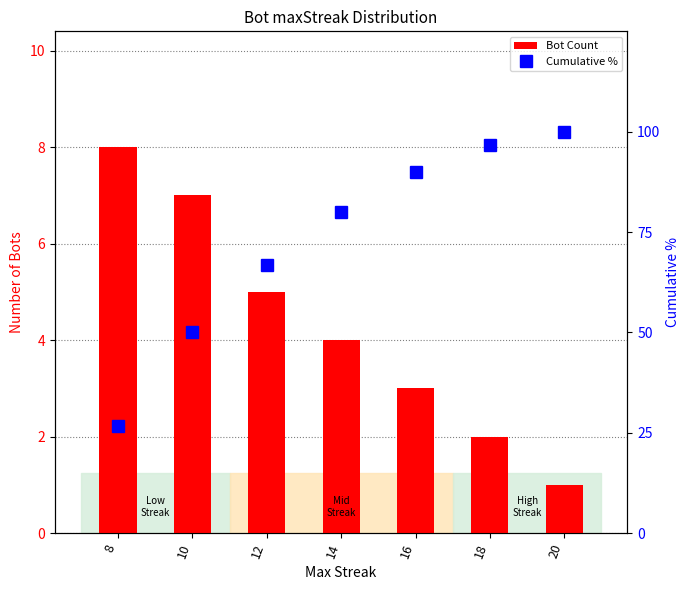

What is the maximum value shown in the chart?

100.0